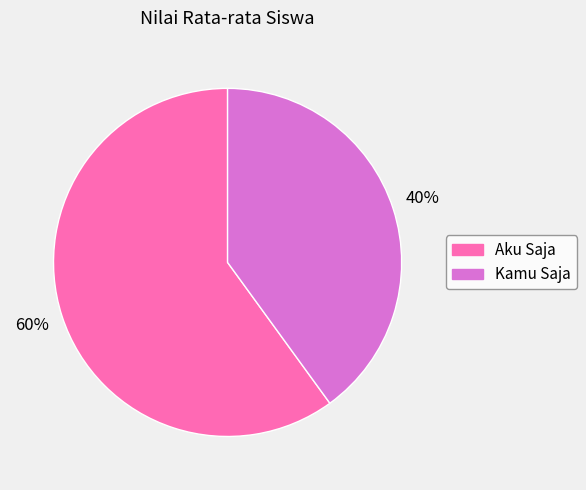

True or false: Aku Saja accounts for 68% of the total.

False